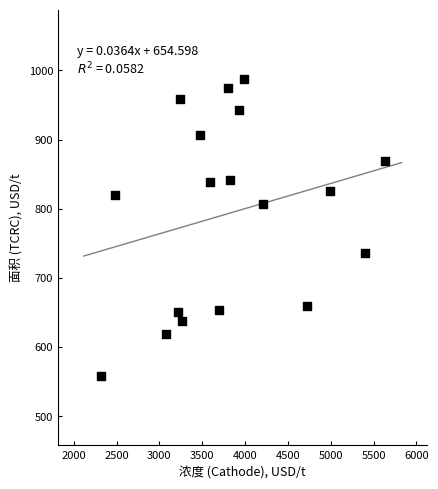

What is the range of X values (max minus min)?

3309.9